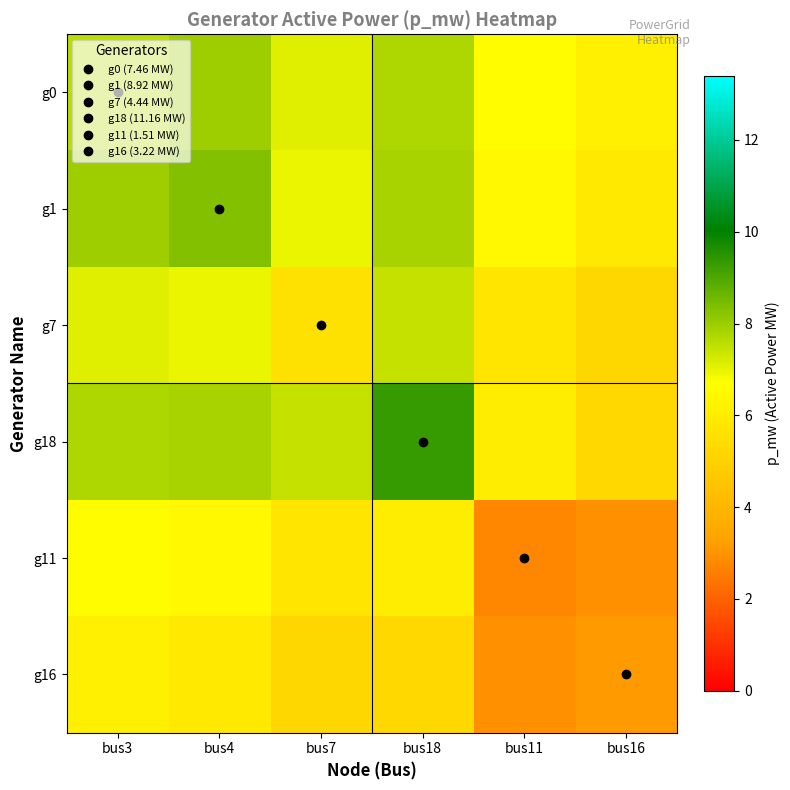

Which series has the largest range (max minus min)?

g18